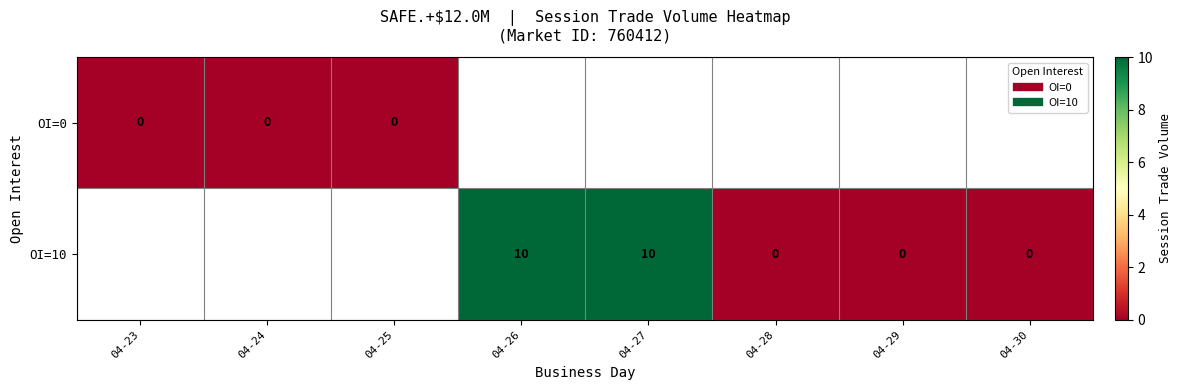

What is the sum of the OI=10 values at 04-29 and 04-27?

10.0